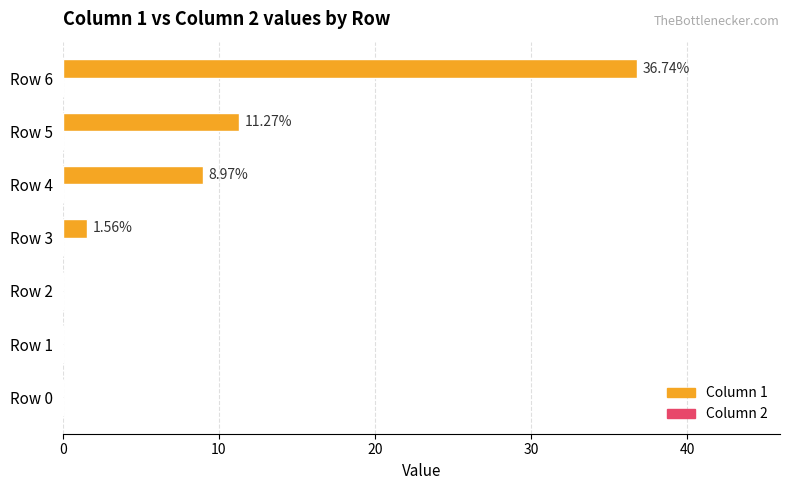

What is the sum of the values at Row 4 and Row 3?

10.5